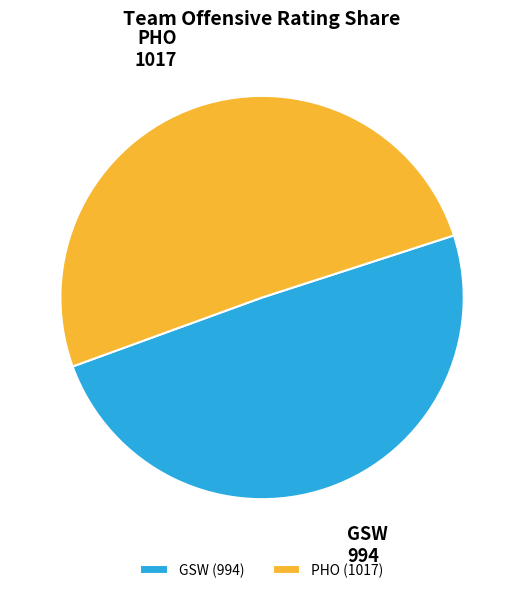

What is the ratio of the value at GSW to the value at PHO?

1.0